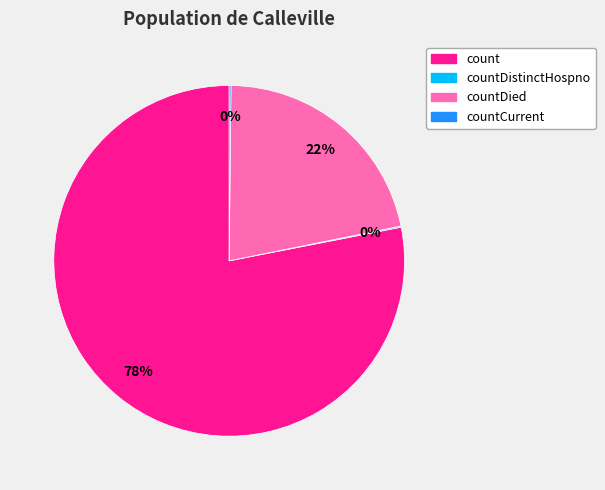

Is there a majority slice in this chart?

Yes